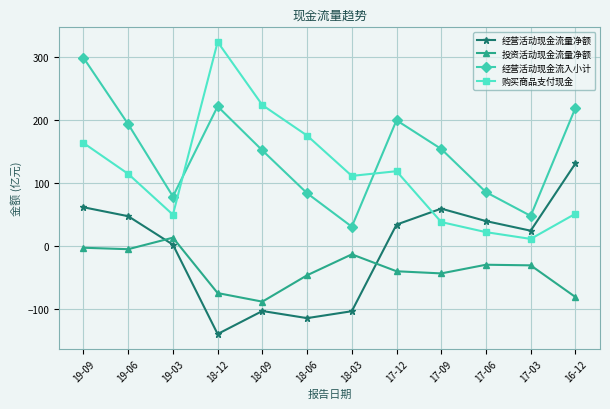

Is this an area chart (filled region under the line)?

No